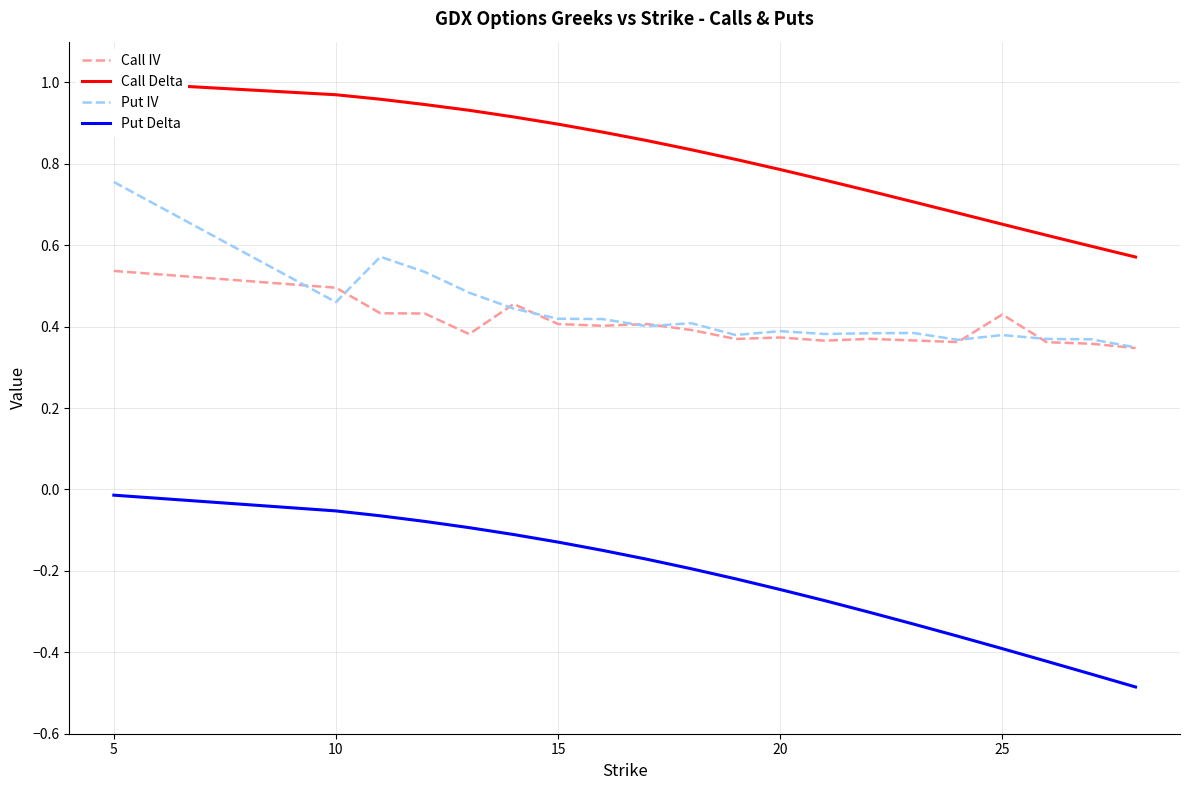

Is it true that Call IV equals 0.7 at 25?

False